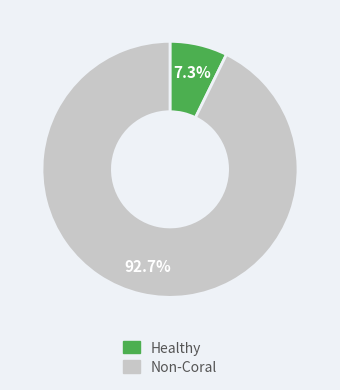

What percentage do Non-Coral and Healthy together represent?

100.0%